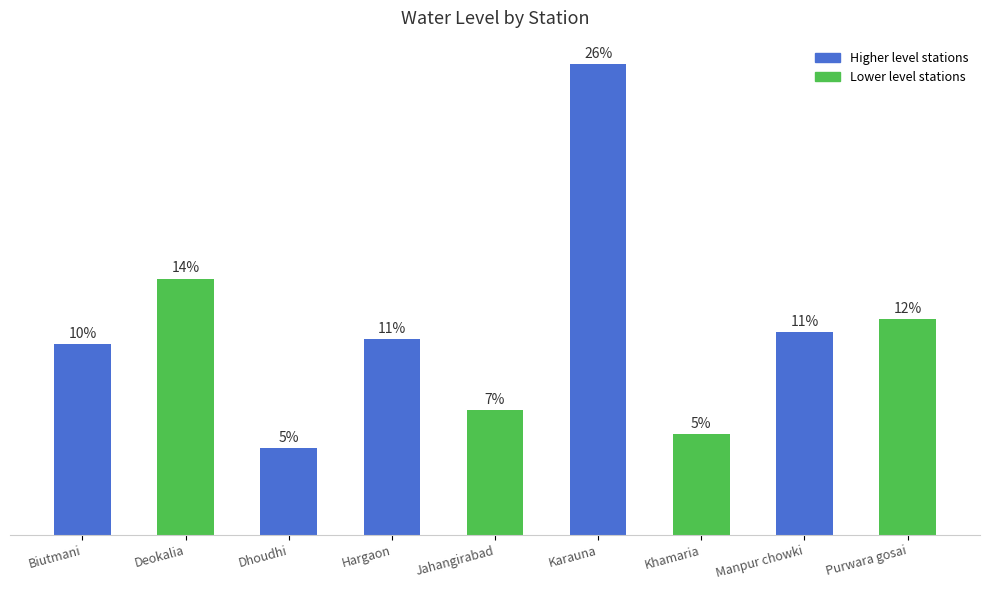

Are the bars horizontal?

No